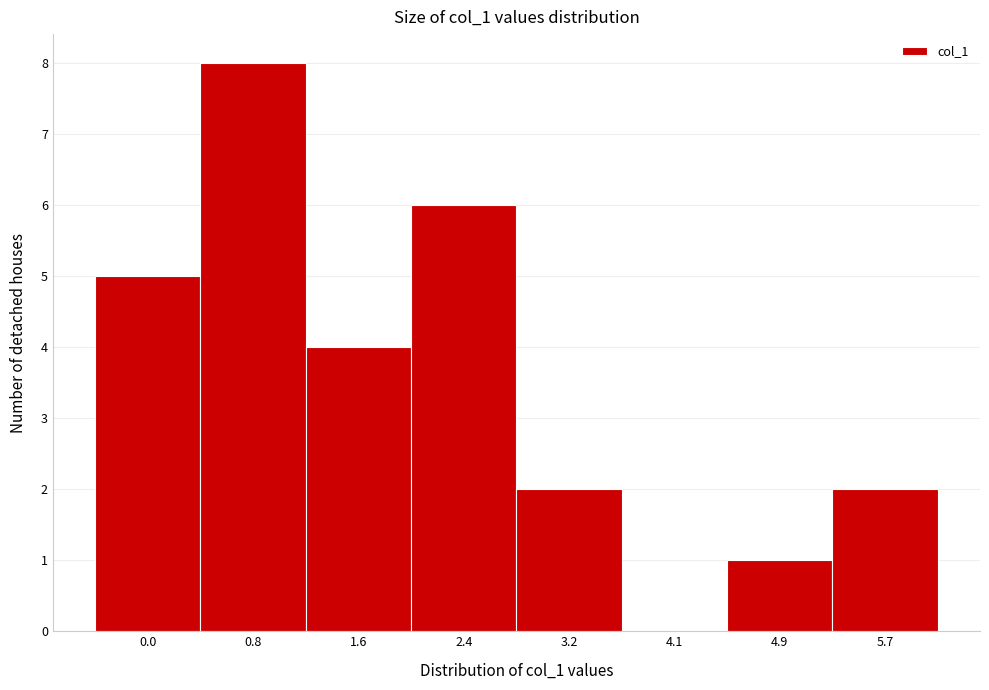

Reading left to right, transcribe all the data shown in this chart.

0.0=5	0.8=8	1.6=4	2.4=6	3.2=2	4.1=0	4.9=1	5.7=2